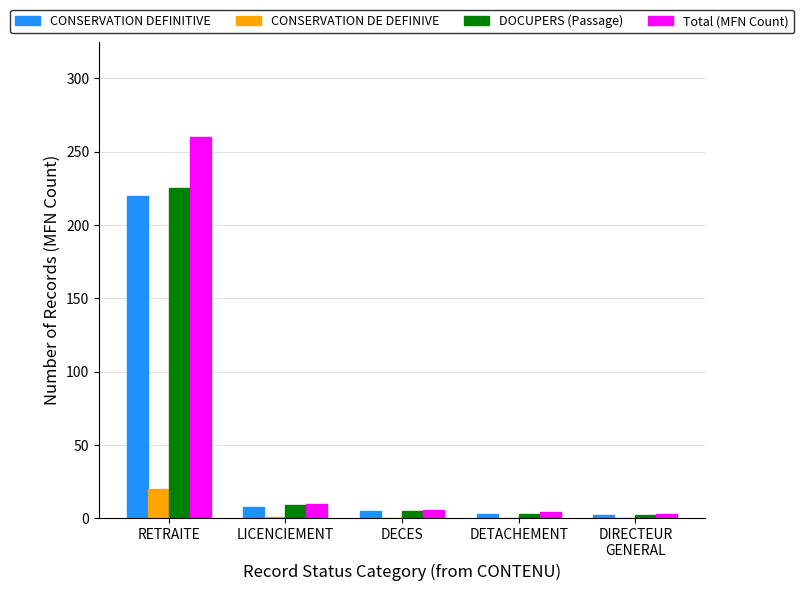

At which label is Total (MFN Count) closest to 131?

LICENCIEMENT